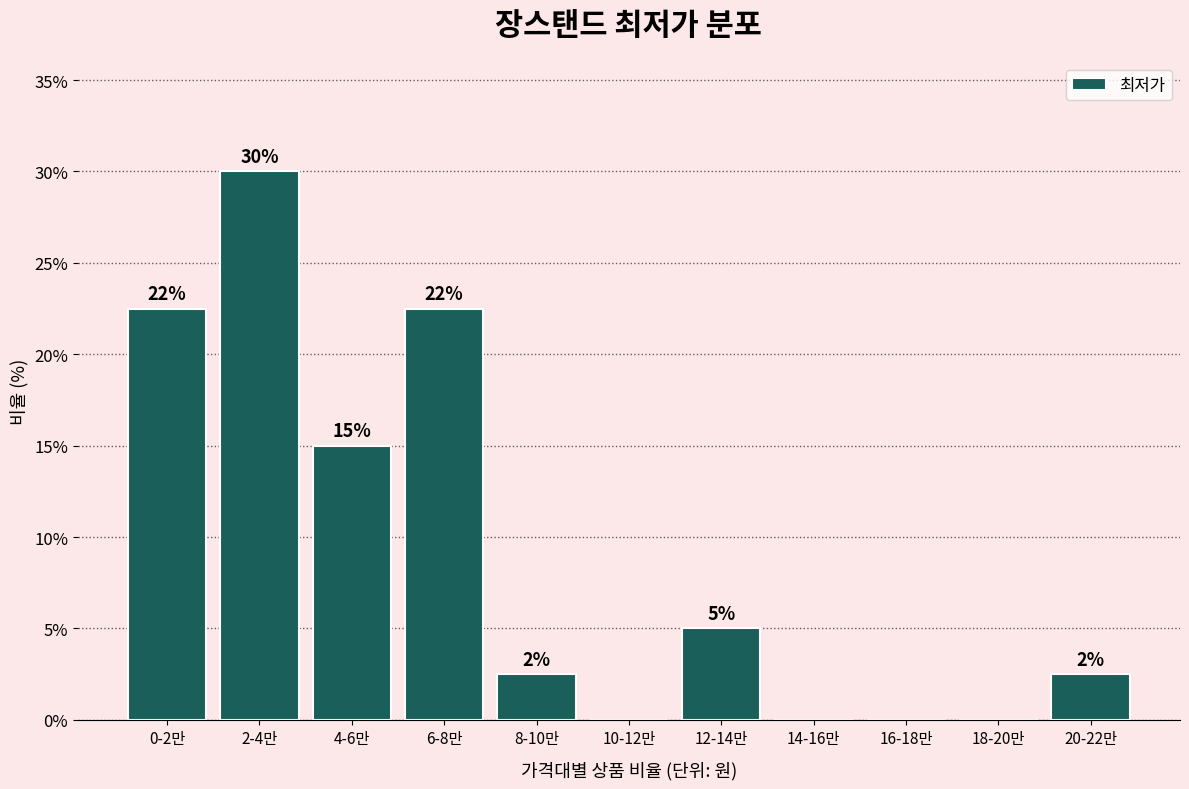

Are the bars horizontal?

No